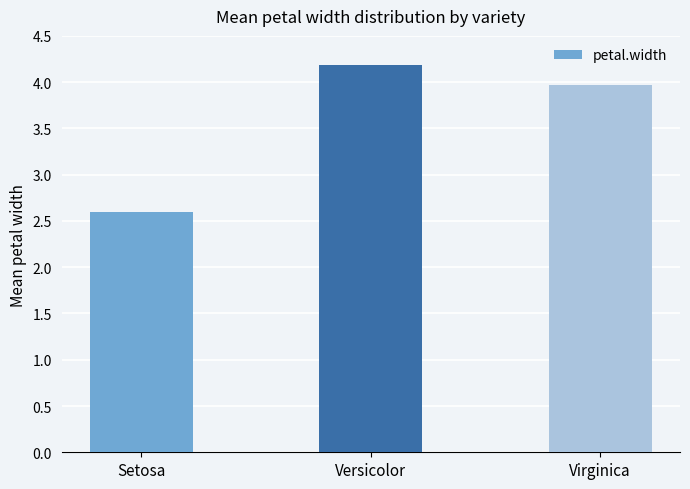

What is the sum of all values?

10.8